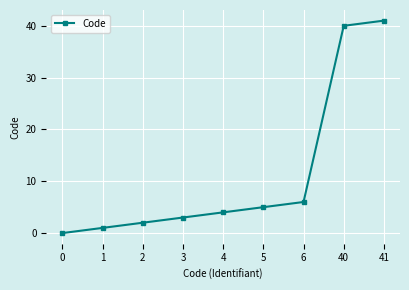

What is the sum of the values at 5 and 0?

5